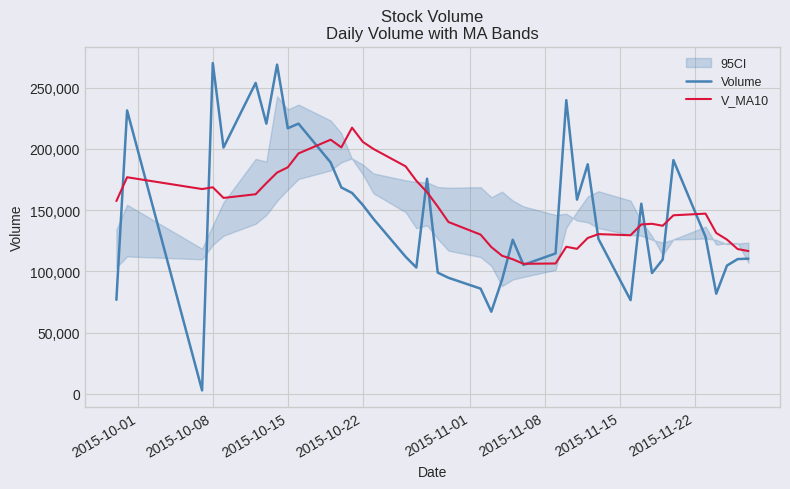

What is the difference between the second highest and second lowest values in the Volume series?

201703.9